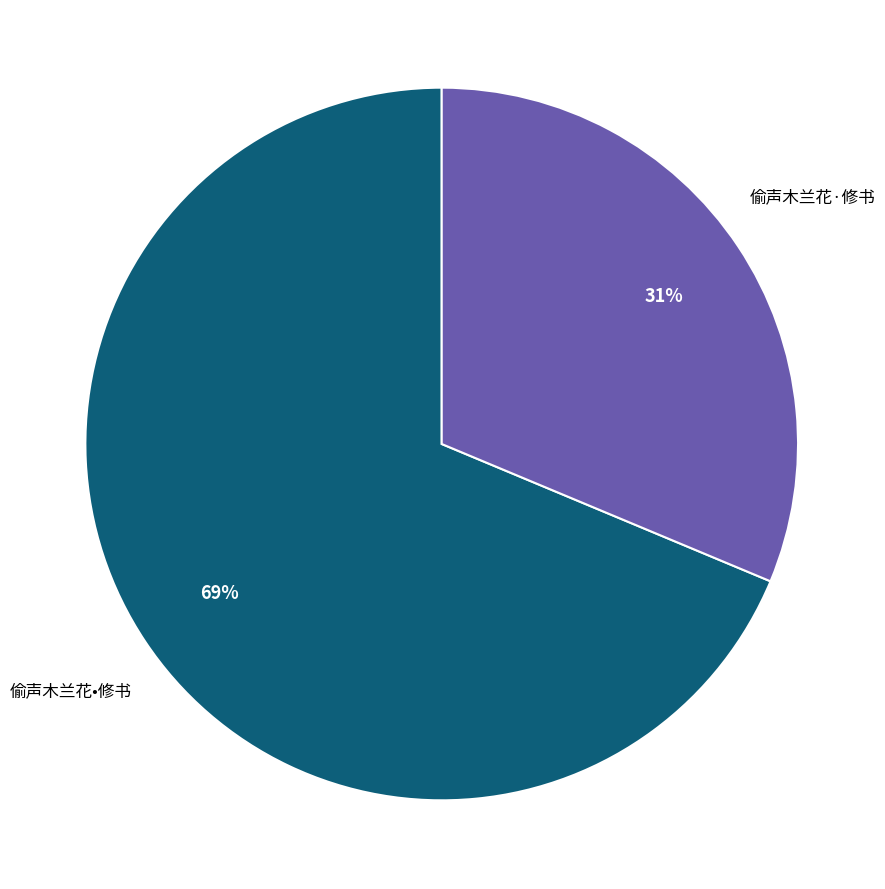

How many segments does this pie chart have?

2